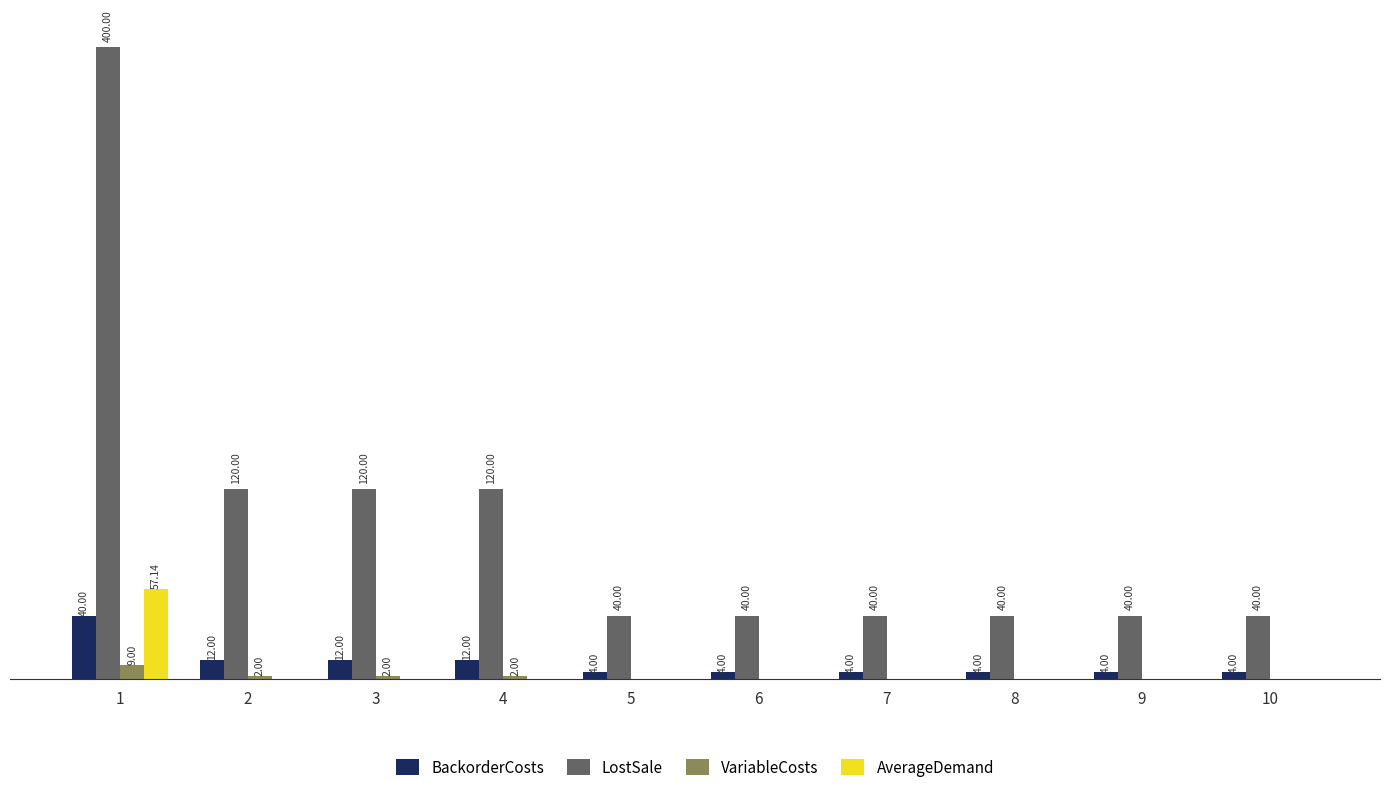

Which series has the largest total across all categories?

LostSale